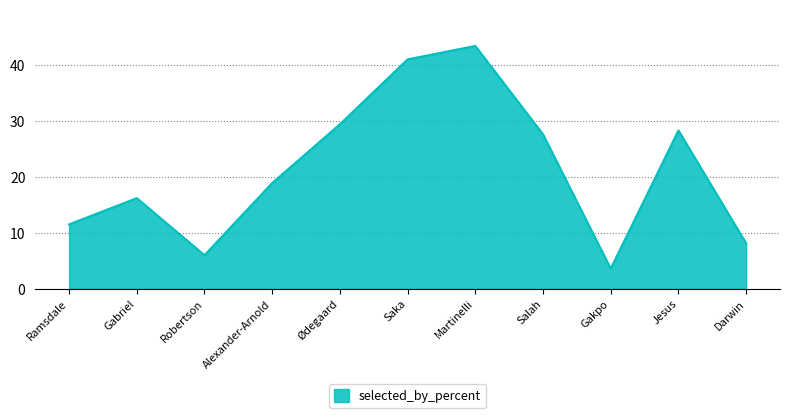

Count the number of values greater than 18.

6